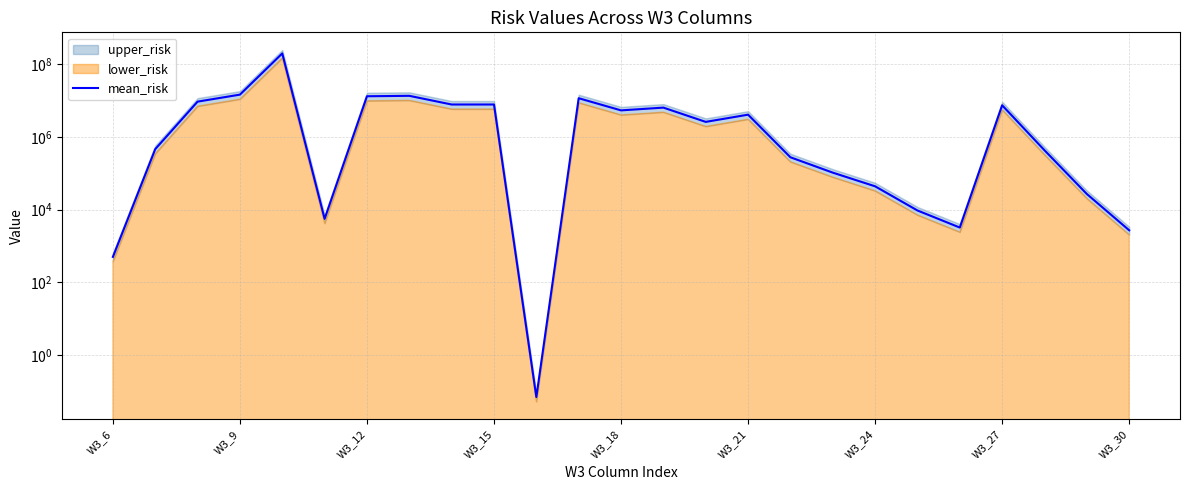

The chart shows a value of 2619717.5 at 14. True or false?

True